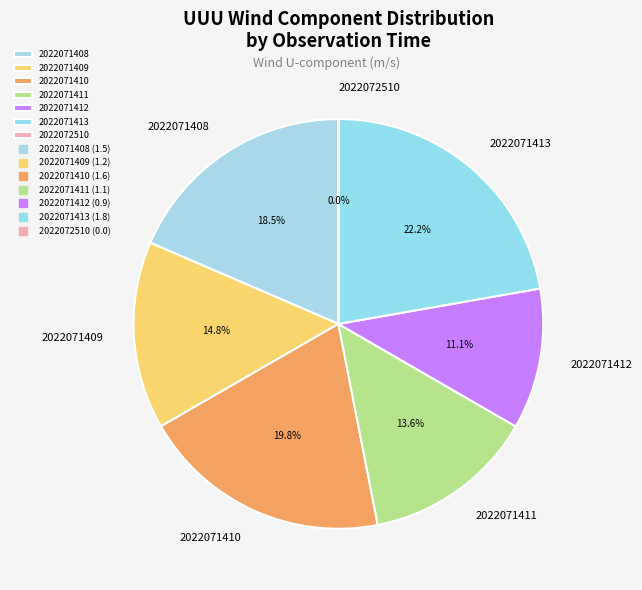

Is there any slice that represents more than half of the pie?

No